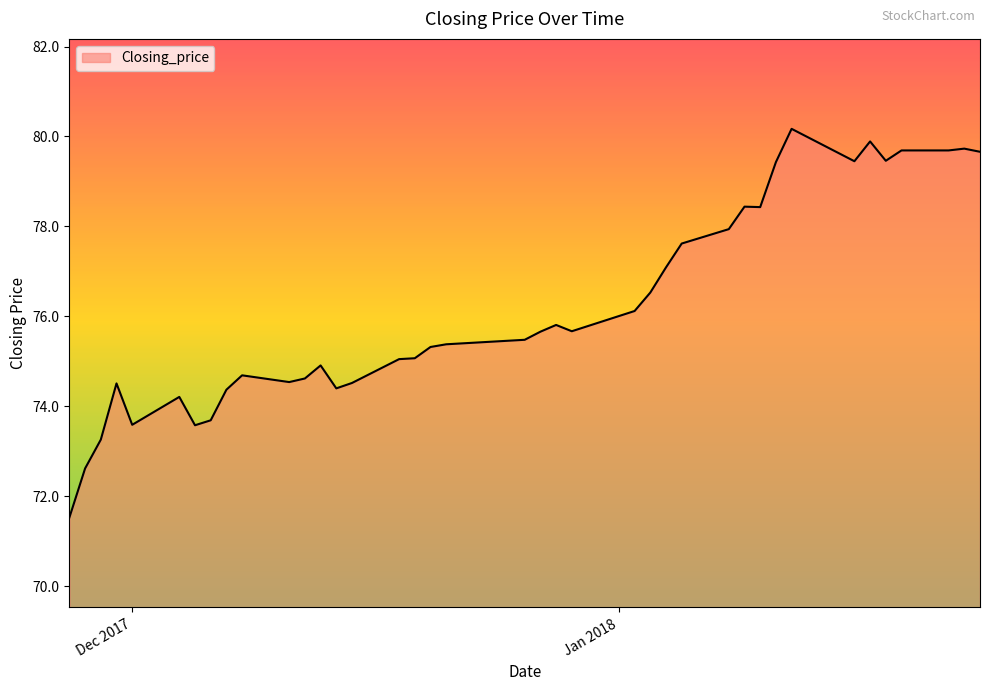

What is the difference between the maximum and minimum values?

8.6